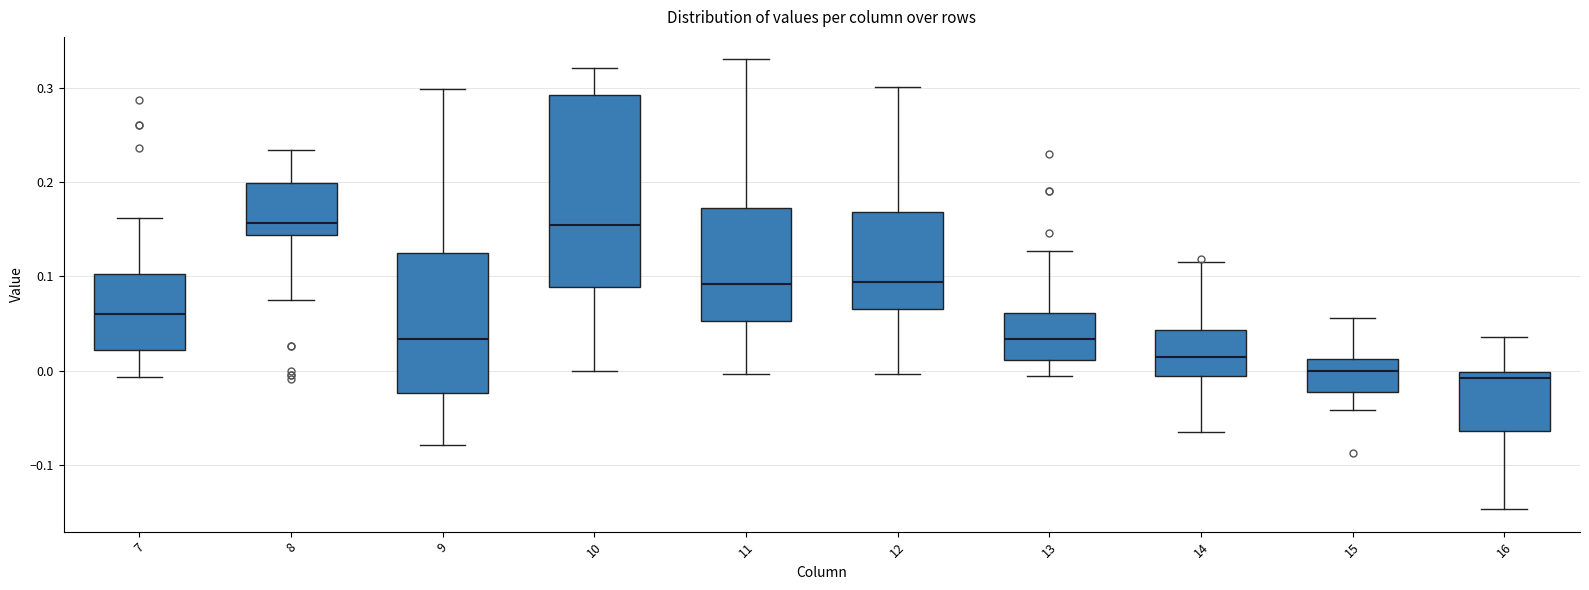

Where does the upper whisker of the box at x = 12 end on the y-axis? The values are not printed on the chart, so give them approximately, as read against the axis.

0.30